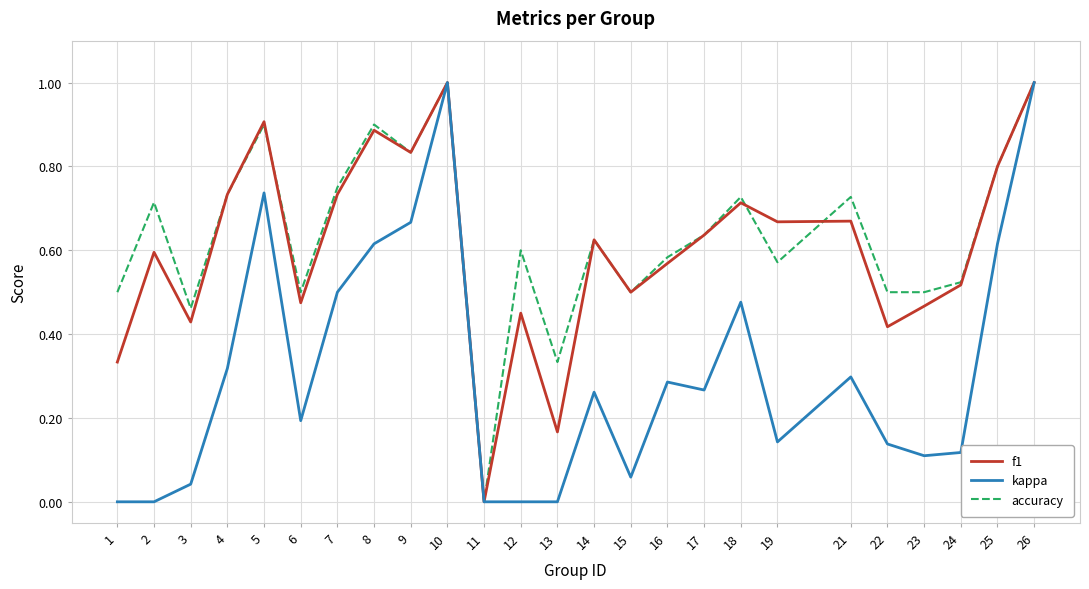

What is the total value across all series at 2?

1.3